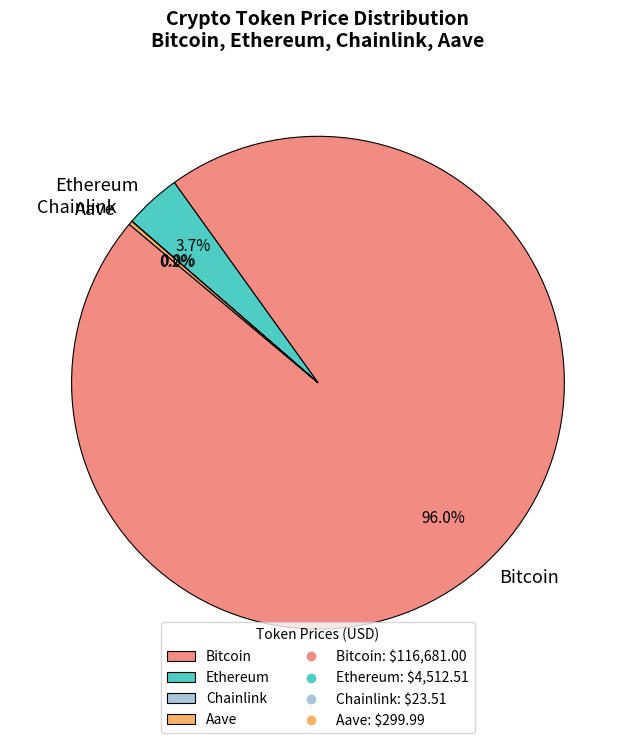

Which category has the biggest portion of the pie?

Bitcoin